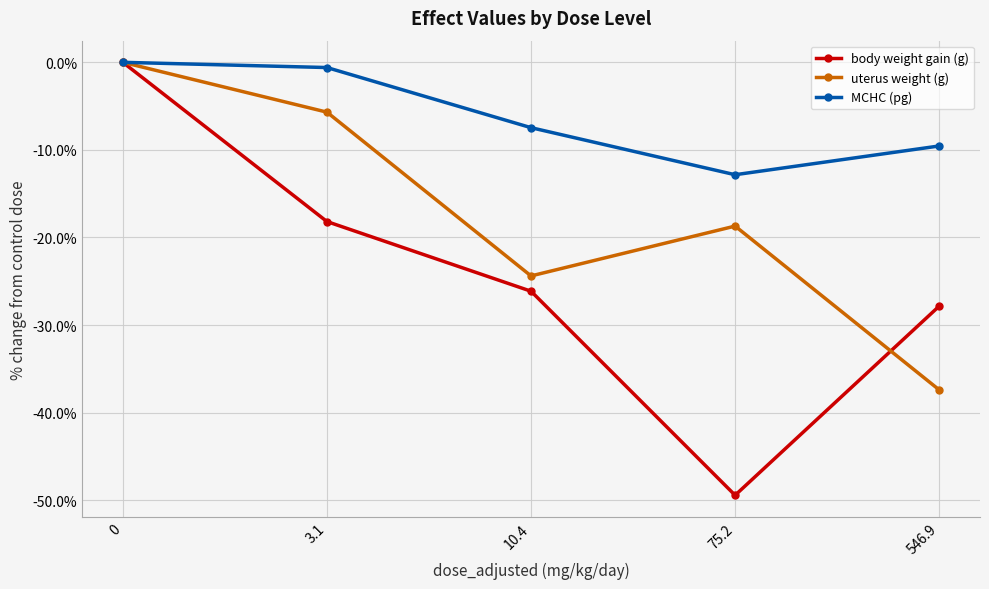

True or false: body weight gain (g) has more than 0 interior local peaks.

False